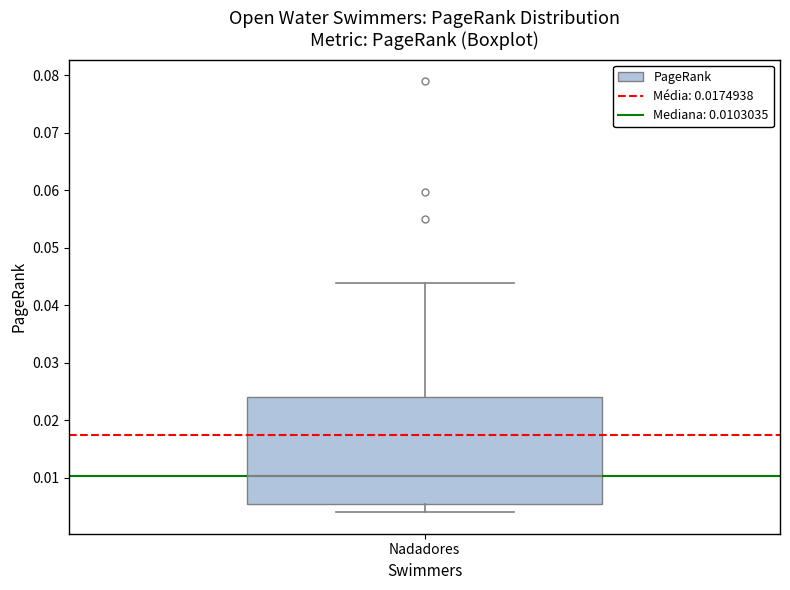

Transcribe this box plot: give where the median line is, the range the box spans, and where the two whiskers end, as read against the y-axis. The values are not printed on the chart, so give them approximately, as read against the axis.

median 0.010, box 0.005 to 0.024, whiskers 0.004 to 0.044